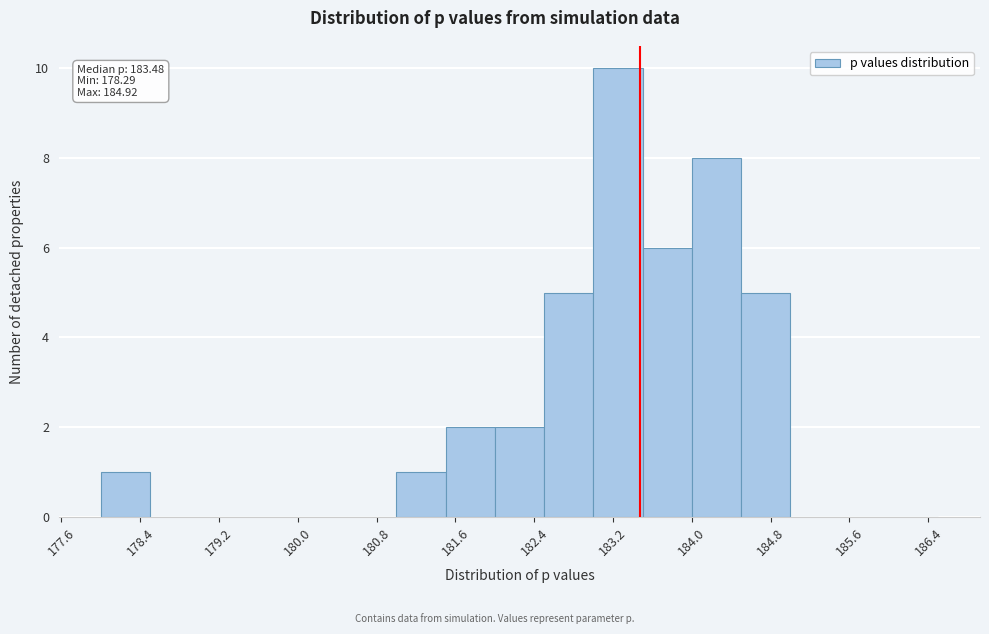

Which range on the x-axis has the tallest bar?

183.0 to 183.5